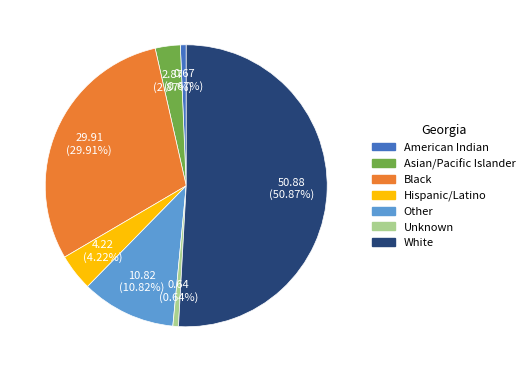

Which has a higher value, White or Black?

White